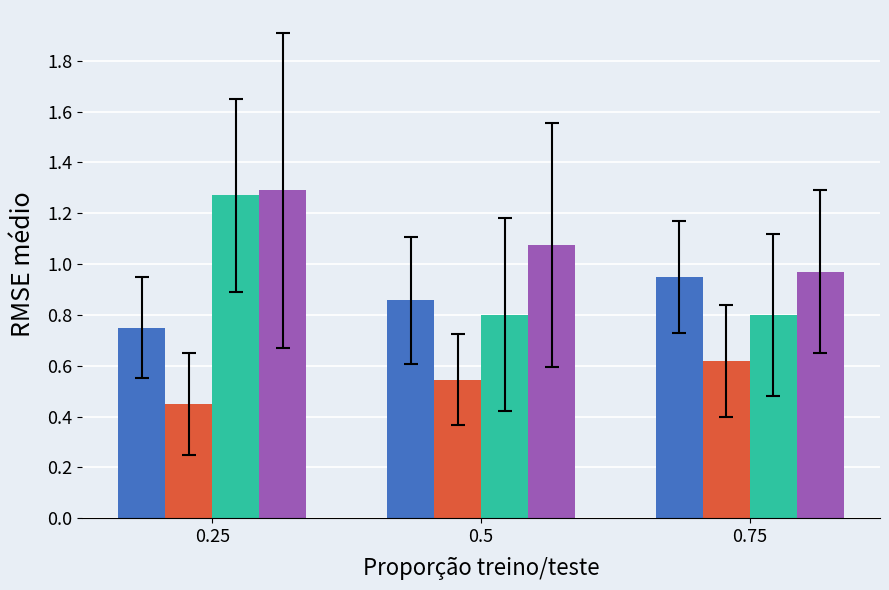

What is the total value across all series at 0.25?

3.8